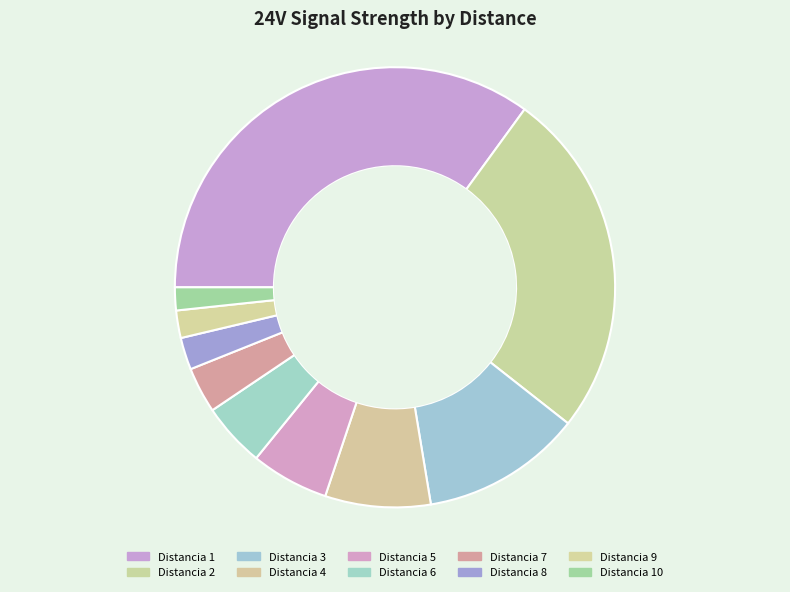

Which category has the smallest portion of the pie?

10